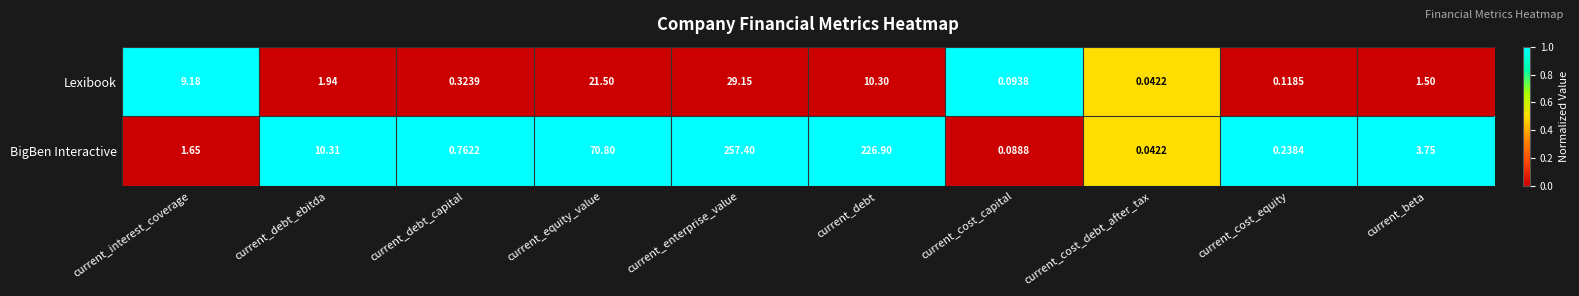

What is the difference between the highest and lowest values at current_debt?

216.6